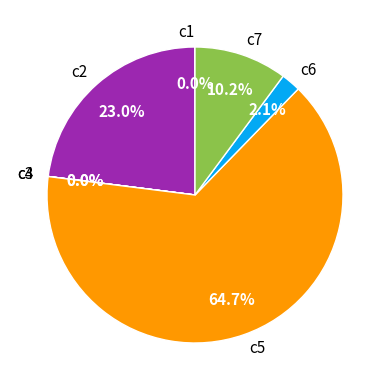

Is it true that c7 is 19% of the pie?

False